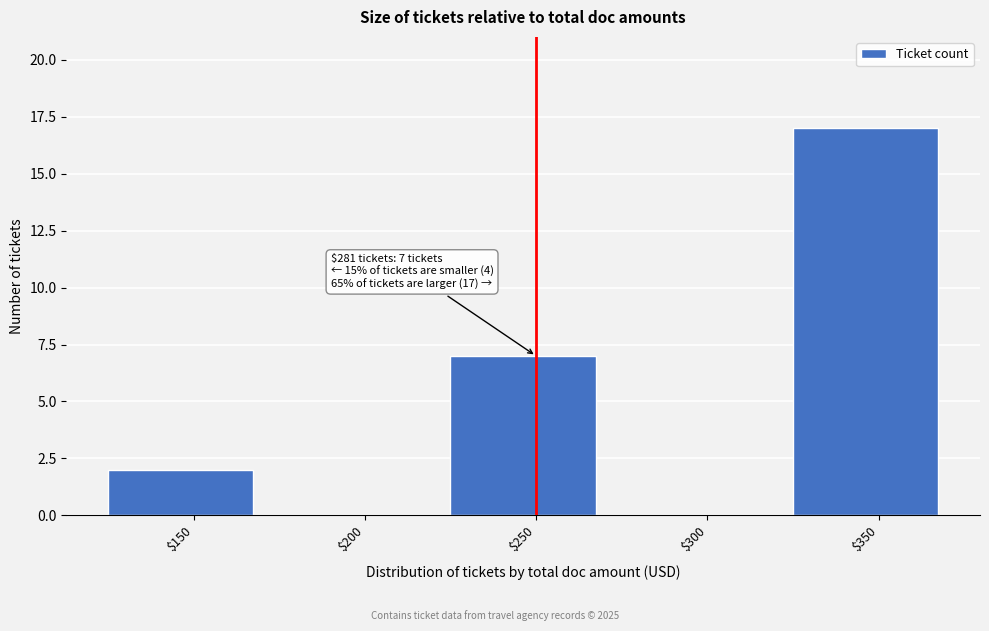

Which category has the highest value across all series?

$350